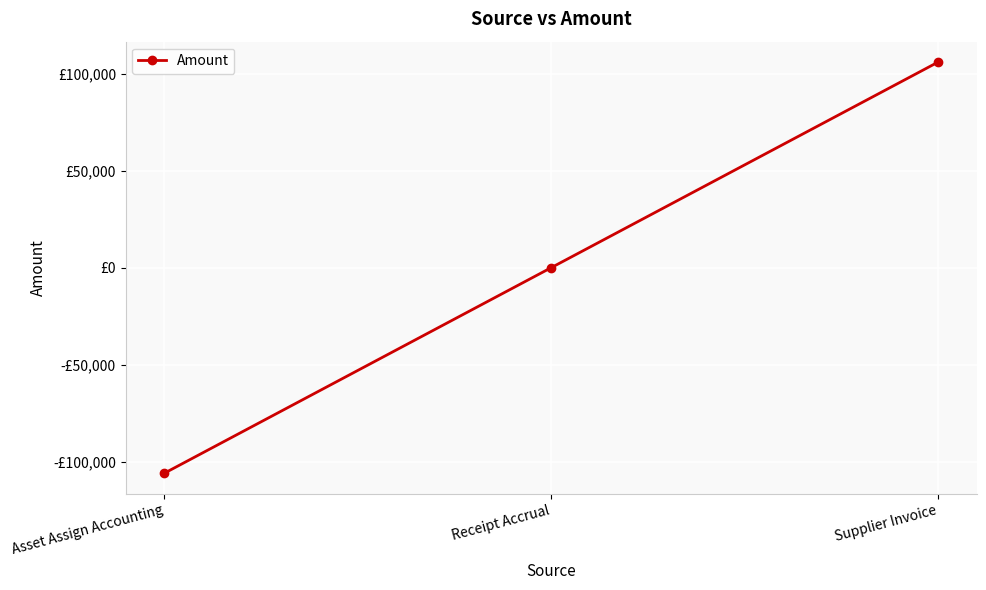

List the labels in order of value, largest first.

Supplier Invoice, Receipt Accrual, Asset Assign Accounting